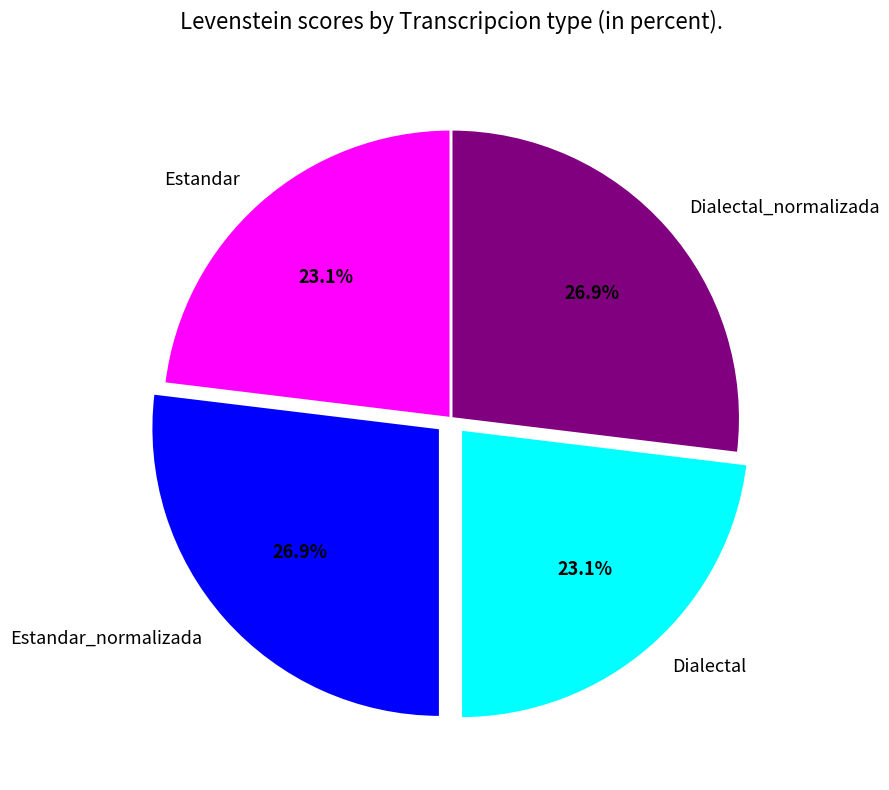

To the nearest percent, what is the combined percentage of Dialectal and Estandar_normalizada?

50%